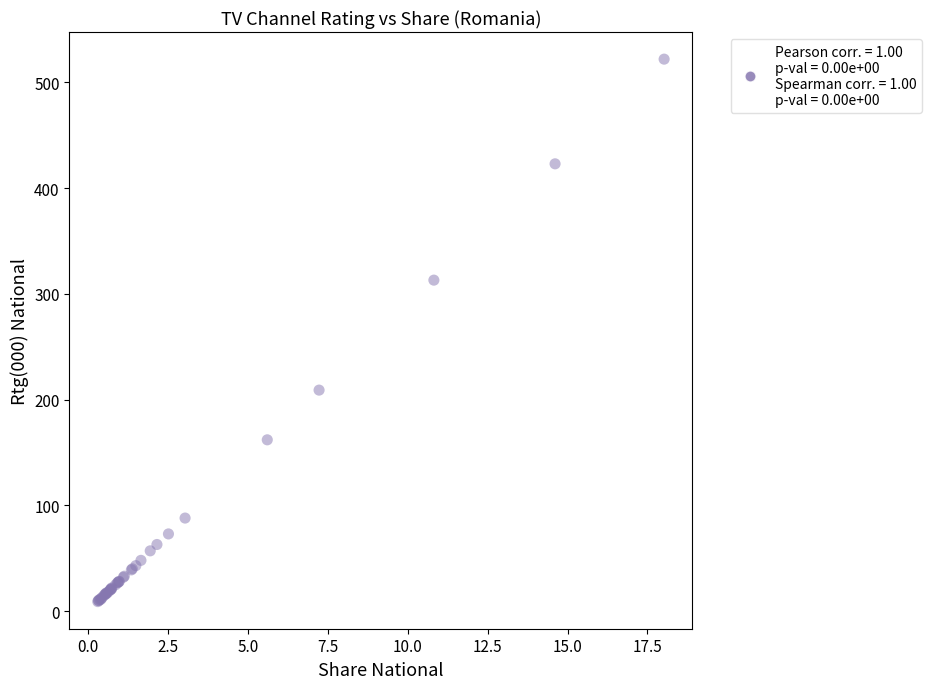

What Y value in the scatter plot is closest to 265?

313